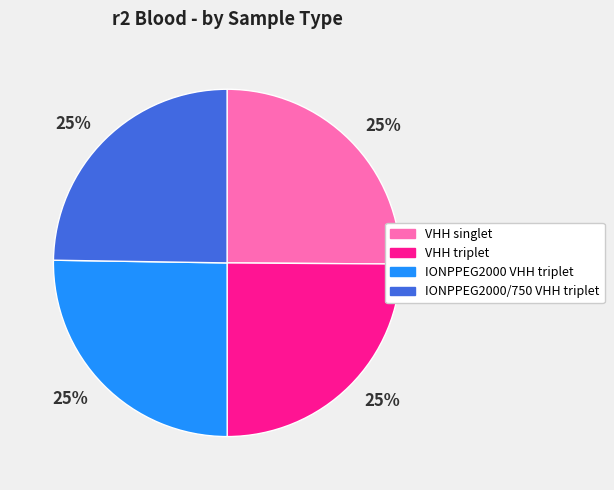

Is there a majority slice in this chart?

No